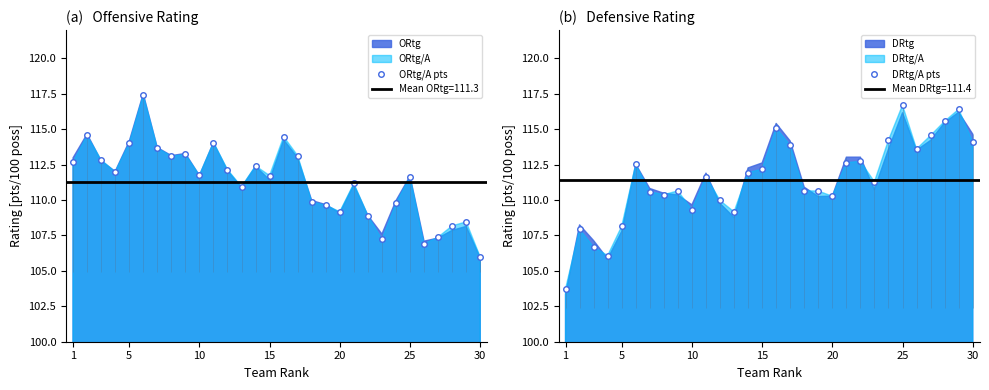

How many series are shown in this chart?

2